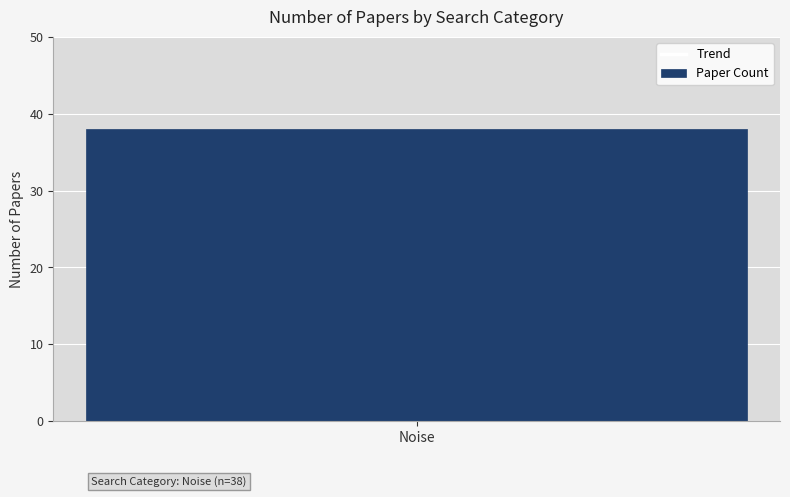

The value at Noise is 13. True or false?

False